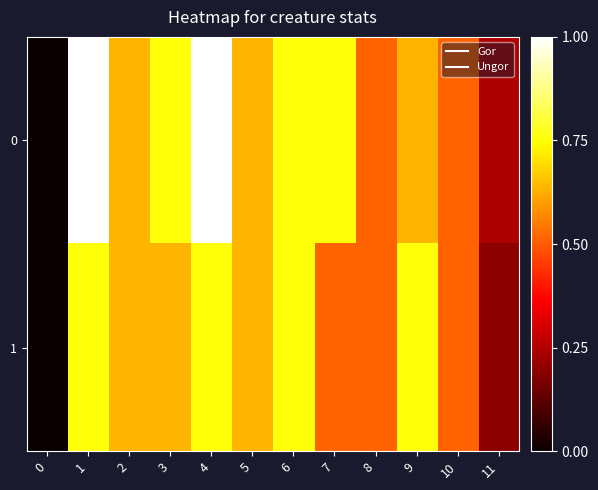

At which category is the sum across all series the highest?

1